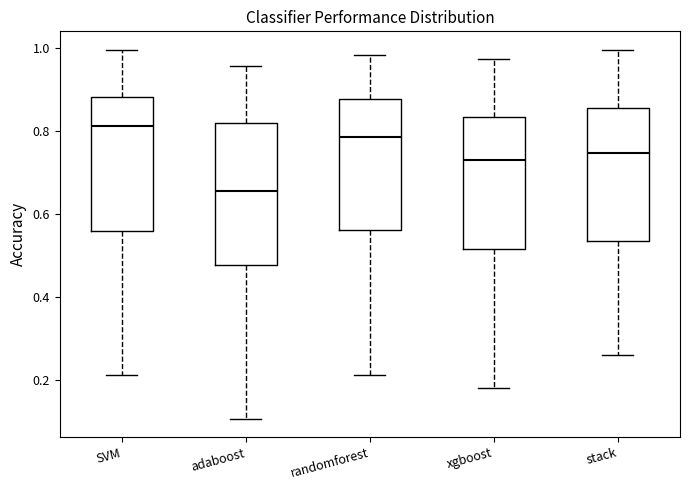

Reading left to right, read every box against the y-axis: the position of its median line, the range the box covers, and the ends of its whiskers. The values are not printed on the chart, so give them approximately, as read against the axis.

SVM: median 0.82, box 0.56 to 0.88, whiskers 0.22 to 1.00
adaboost: median 0.66, box 0.48 to 0.82, whiskers 0.10 to 0.96
randomforest: median 0.78, box 0.56 to 0.88, whiskers 0.22 to 0.98
xgboost: median 0.72, box 0.52 to 0.84, whiskers 0.18 to 0.98
stack: median 0.74, box 0.54 to 0.86, whiskers 0.26 to 1.00